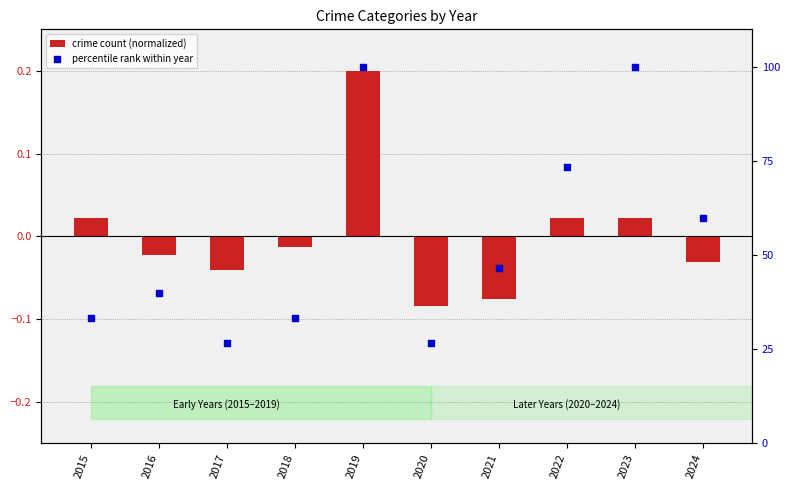

Which series contains the highest Y value?

percentile rank within year